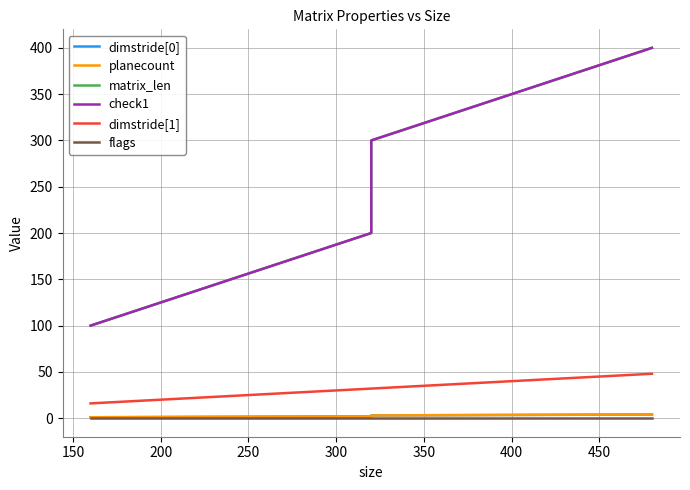

What is the value of the planecount point at the 4th from the left?

4